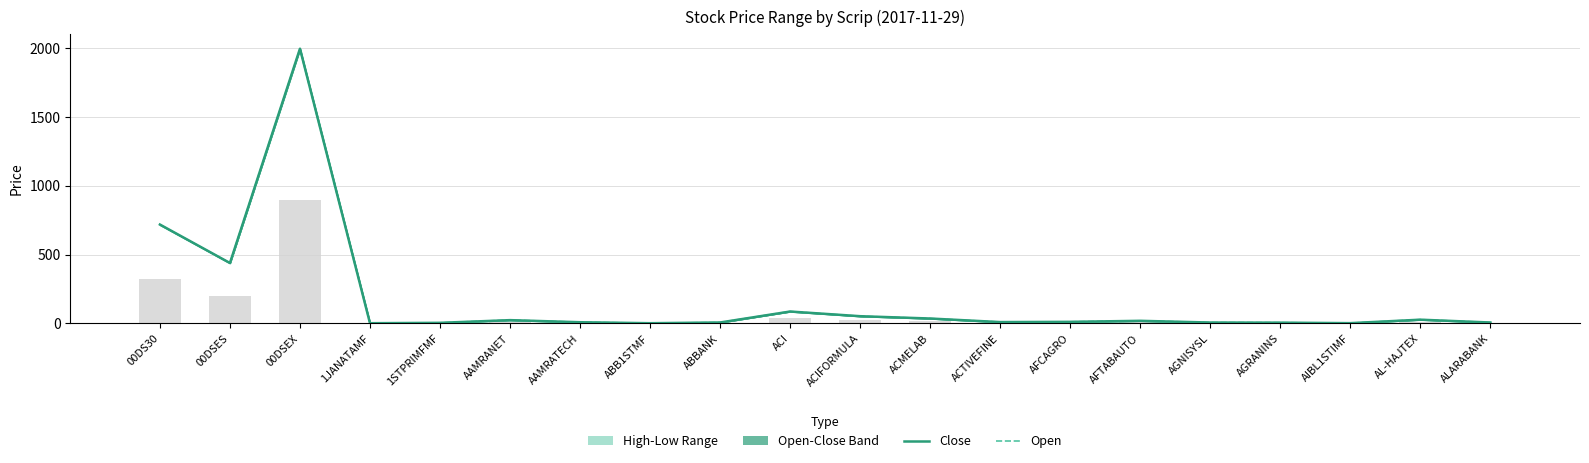

What is the approximate value of Open at AFCAGRO?

12.1